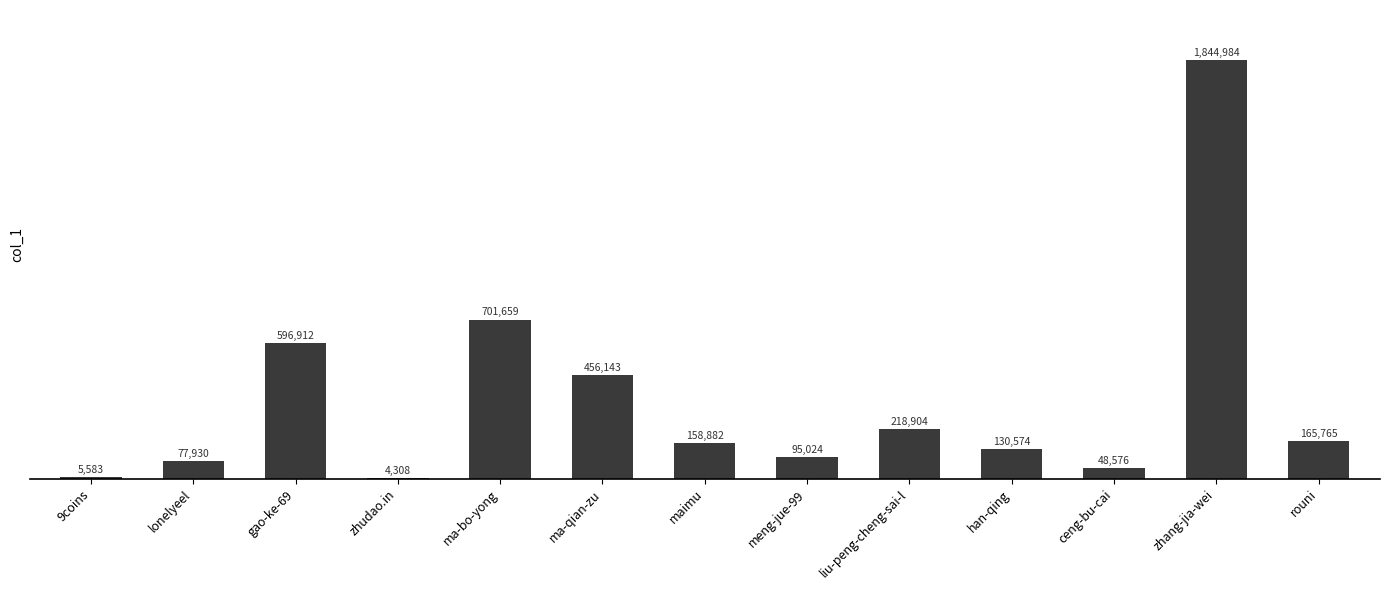

What is the average value?

346557